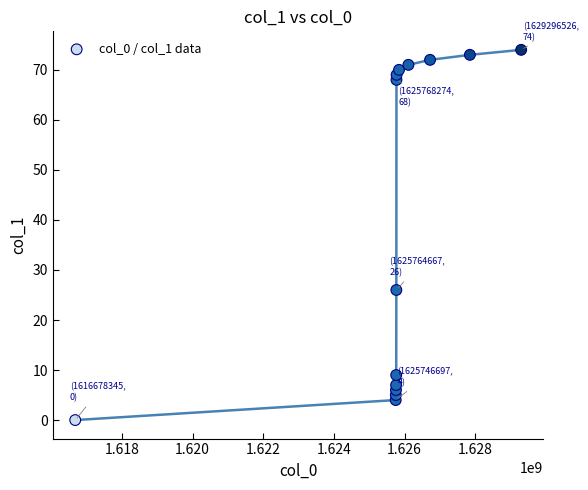

What is the range of Y values (max minus min)?

74